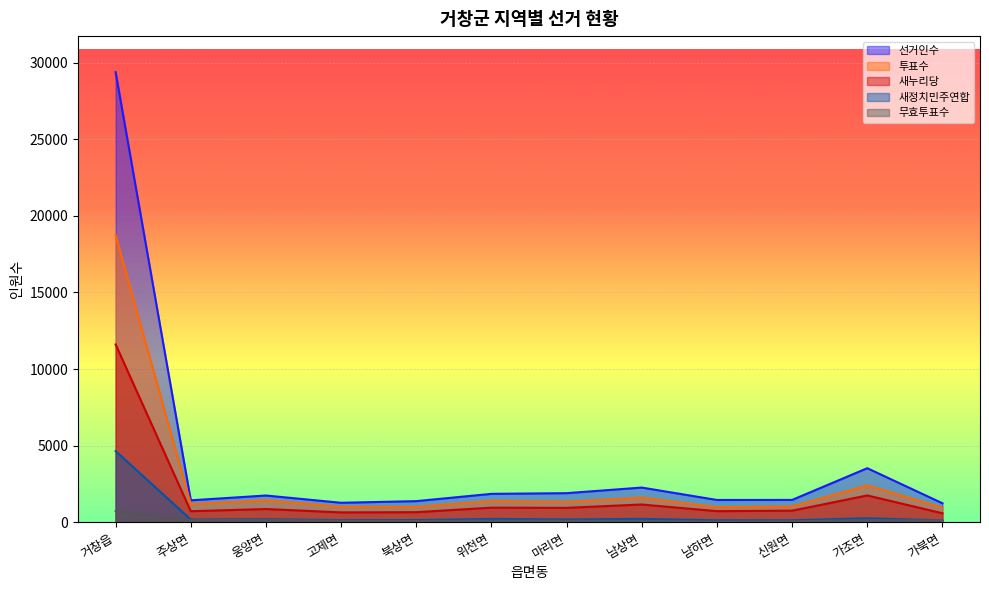

What is the average value of the 새정치민주연합 series?

545